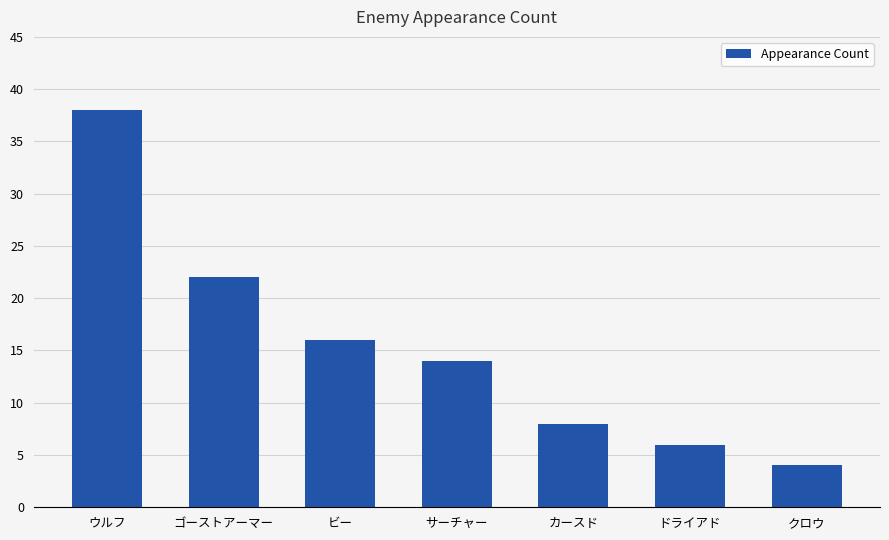

Rank the categories by value from lowest to highest.

クロウ, ドライアド, カースド, サーチャー, ビー, ゴーストアーマー, ウルフ